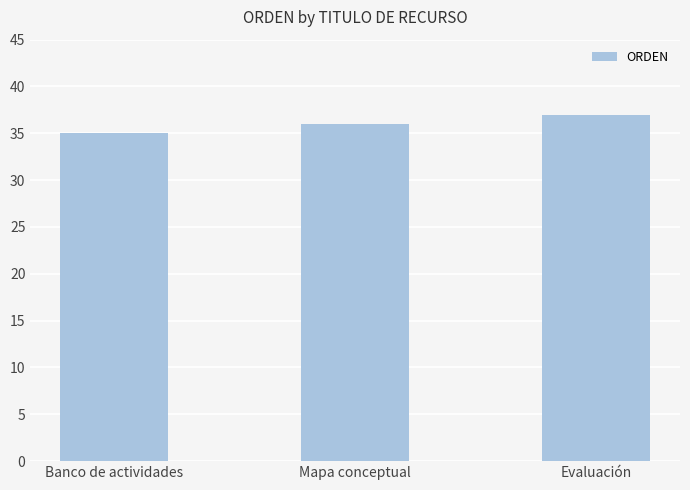

Are the bars horizontal?

No